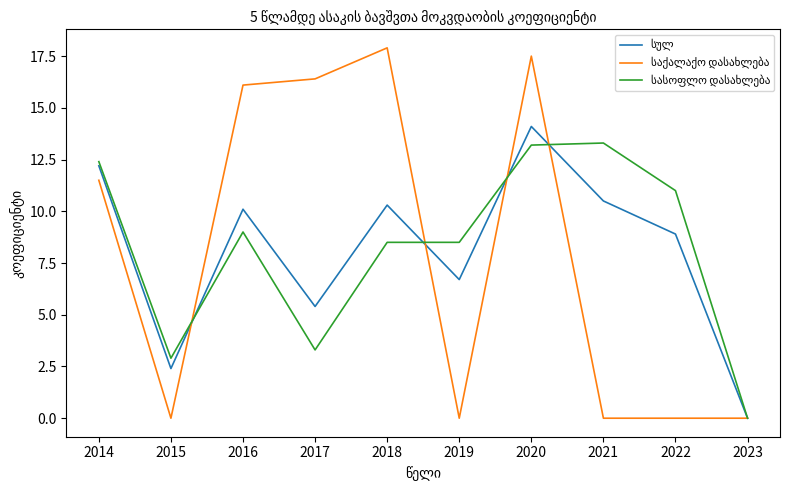

What is the total value across all series at 2016?

35.2